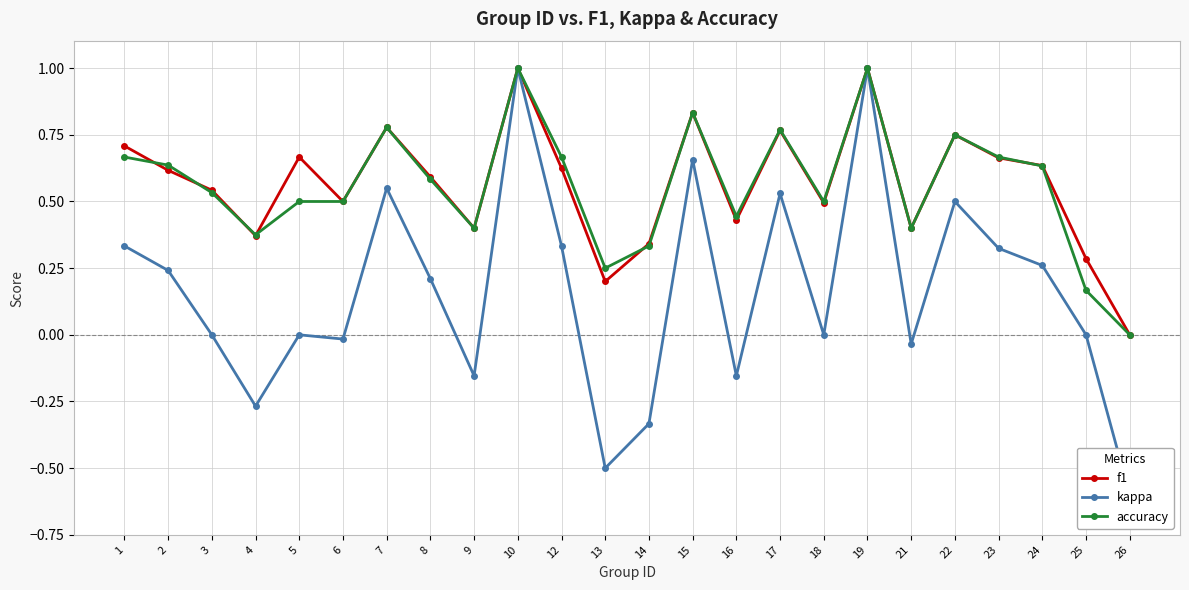

True or false: kappa and f1 cross at least once.

False